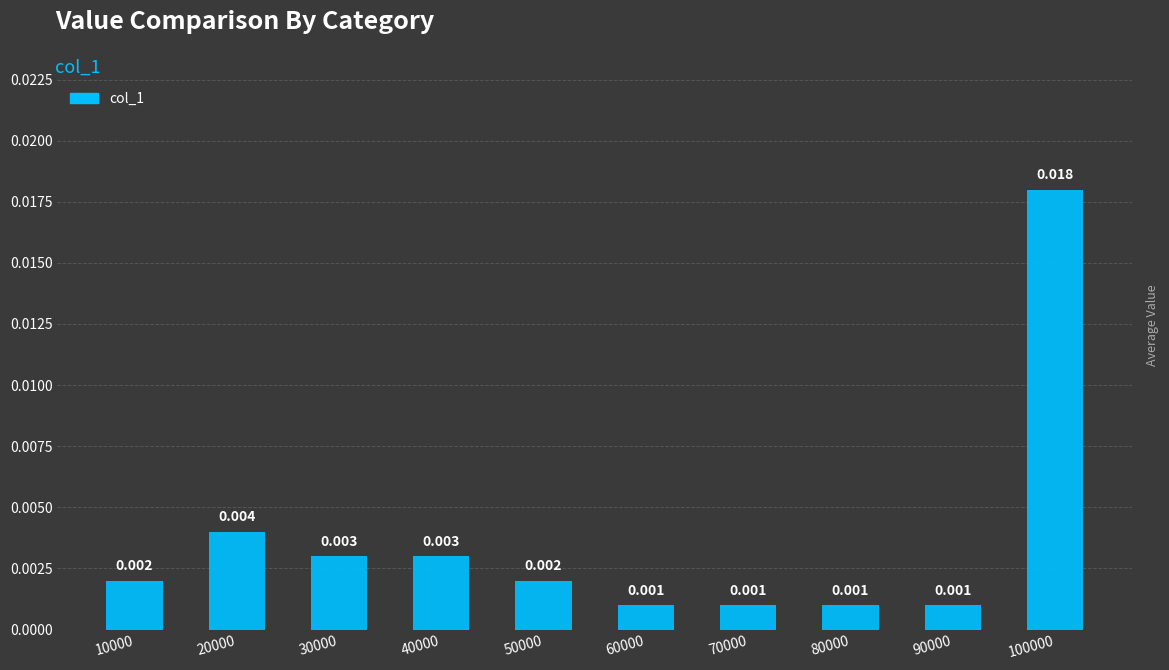

Rank the categories by value from highest to lowest.

100000, 20000, 30000, 40000, 10000, 50000, 60000, 70000, 80000, 90000